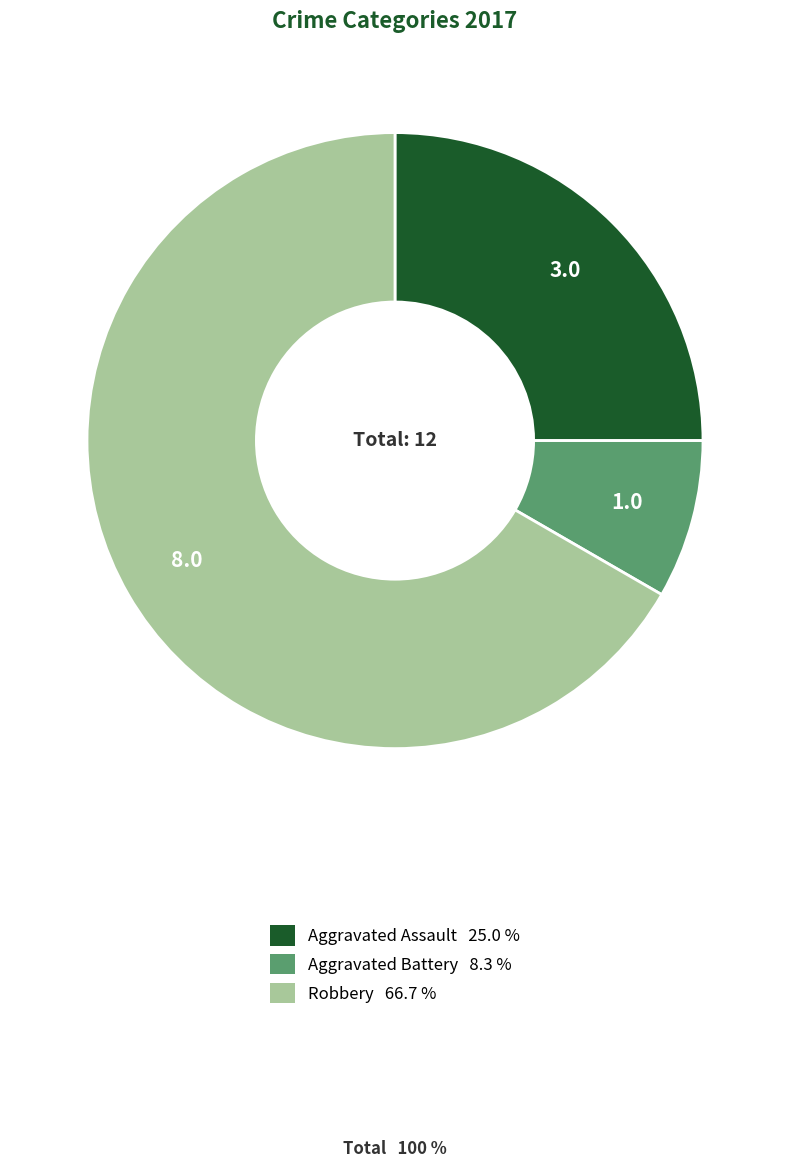

How many slices are in this pie chart?

3